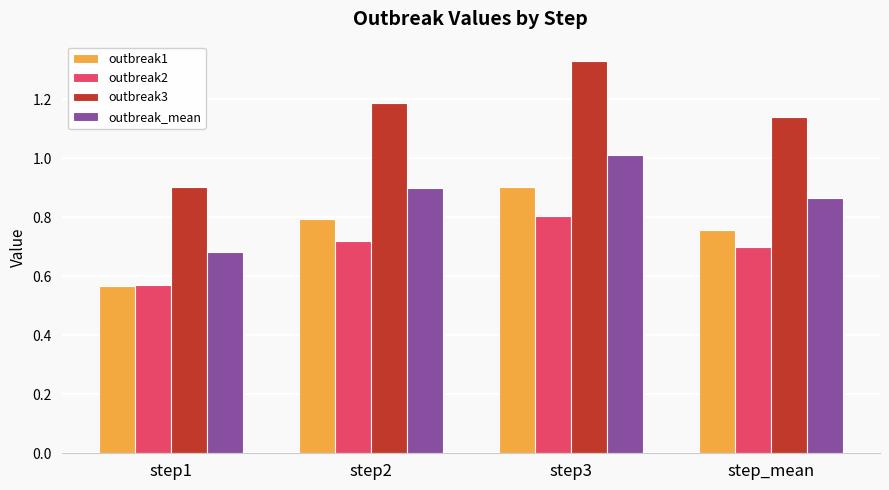

What is the difference between the outbreak_mean values at step3 and step_mean?

0.1